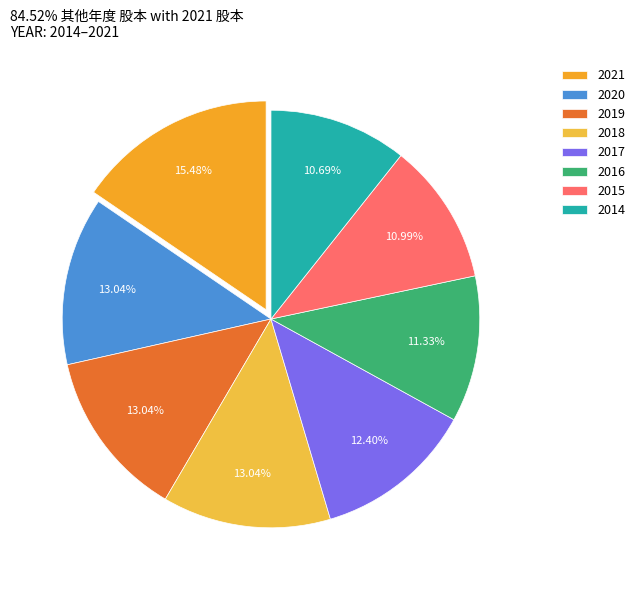

Approximately how many times larger is the value at 2021 compared to 2015?

1.4